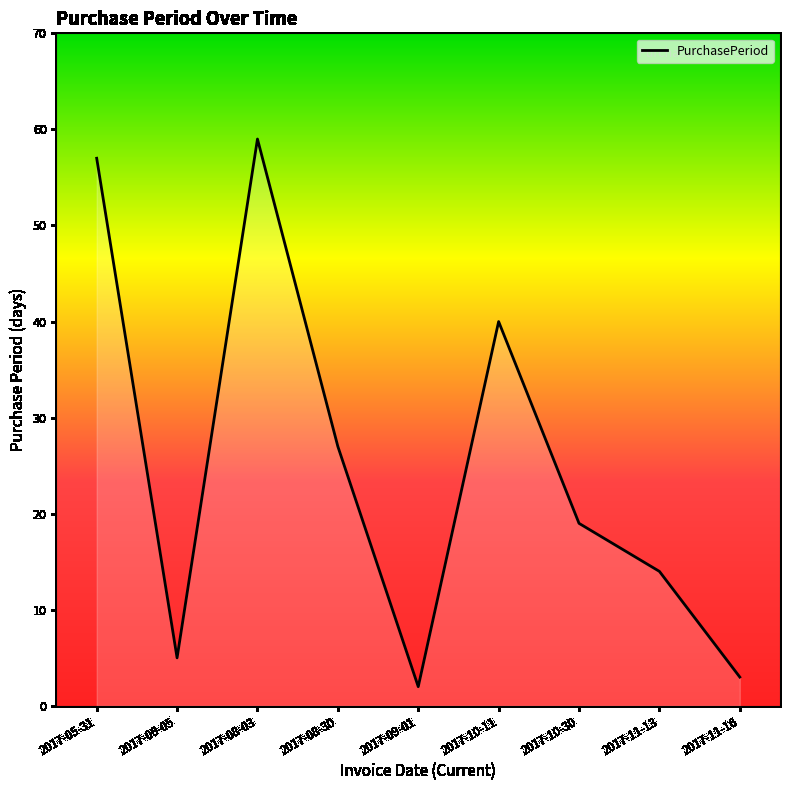

How many lines are shown in the chart?

1